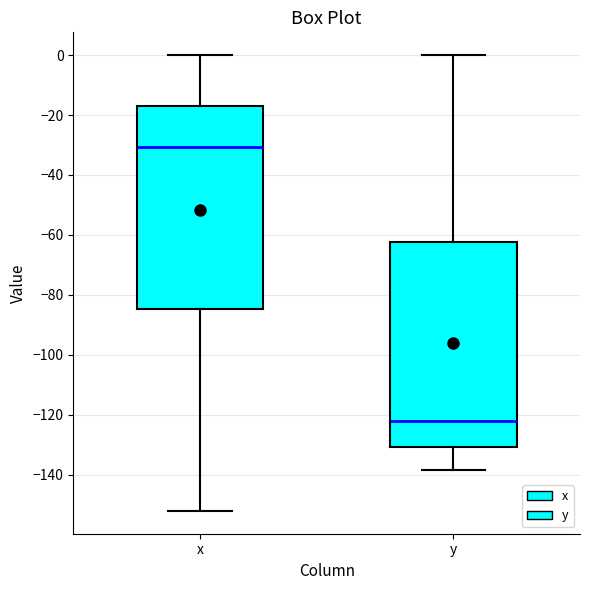

Which box has the lowest median line?

y